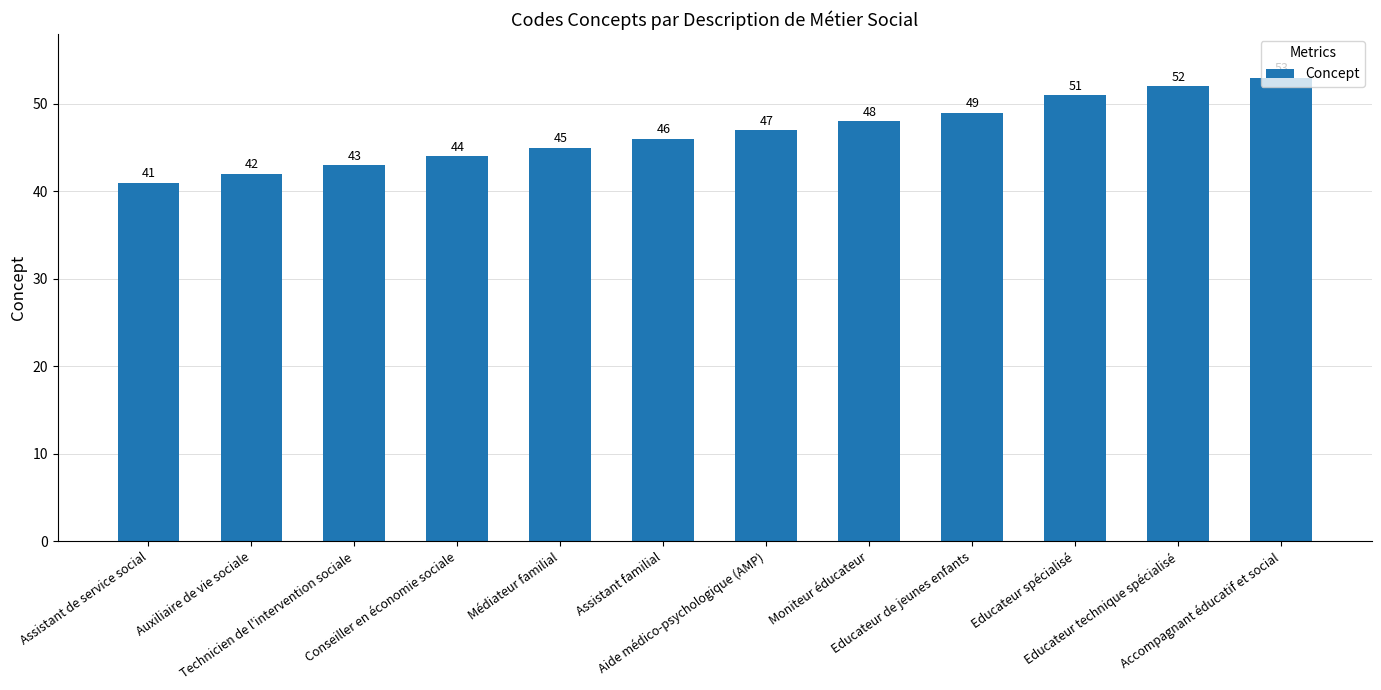

How many bars are there in total?

12